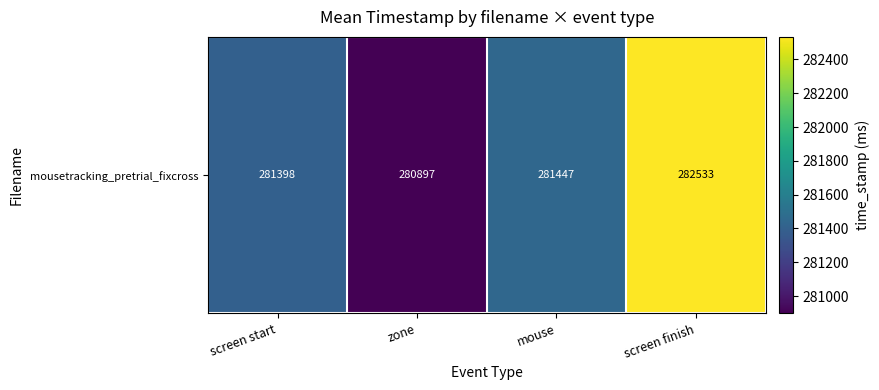

What is the change in value from zone to mouse?

+549.3